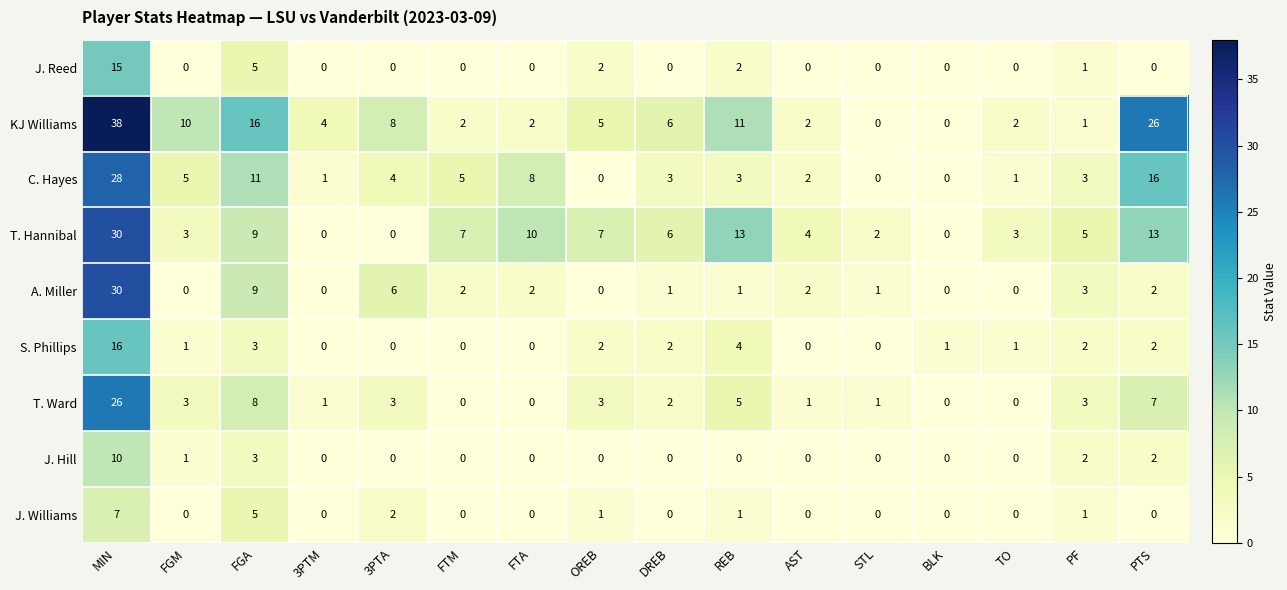

Is the value of T. Hannibal at STL greater than the value of A. Miller at FGM?

Yes